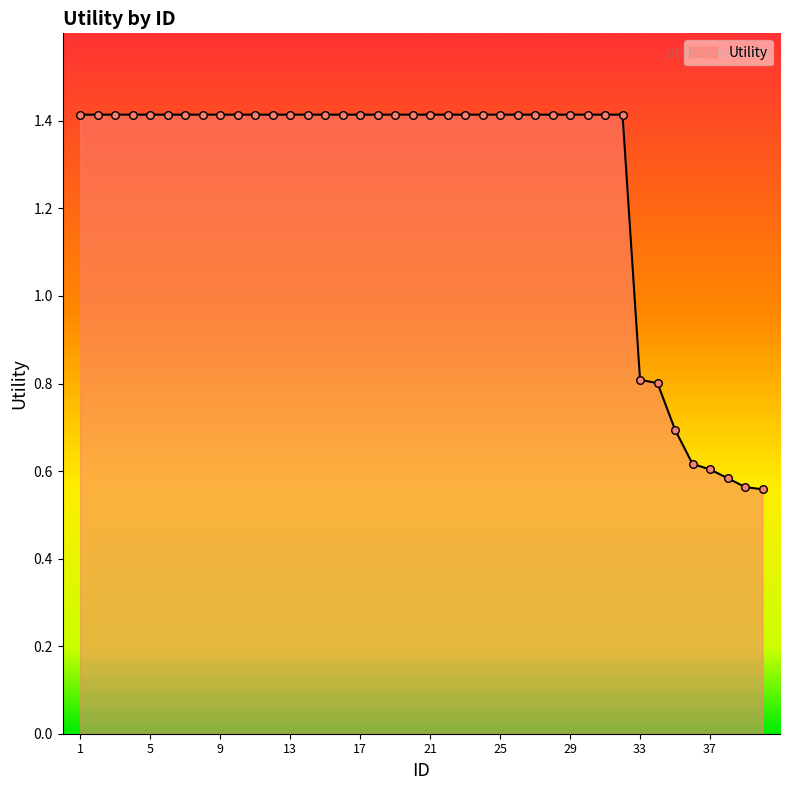

What is the maximum value shown in the chart?

1.4